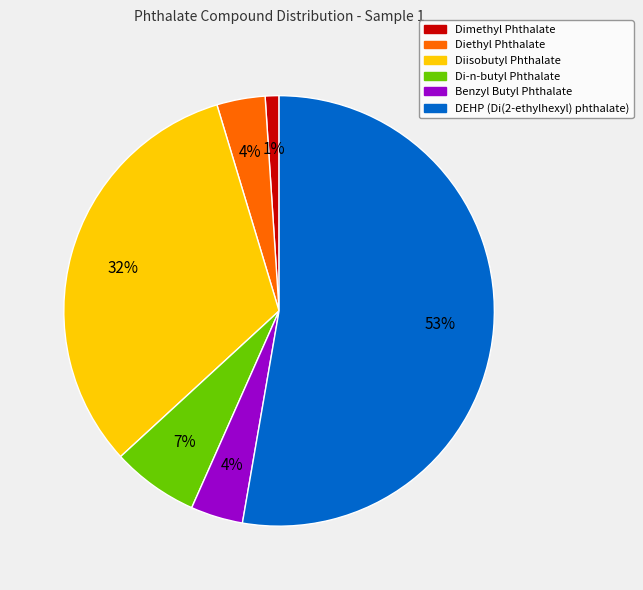

What is the smallest slice in the pie chart?

Dimethyl Phthalate